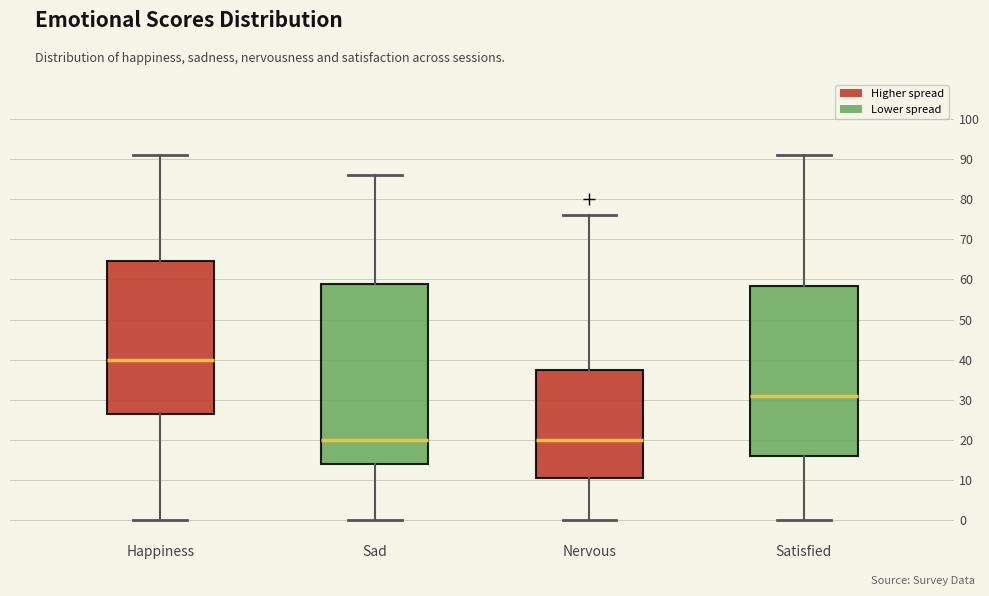

Comparing the boxes themselves (not the whiskers), which one is the tallest?

Sad